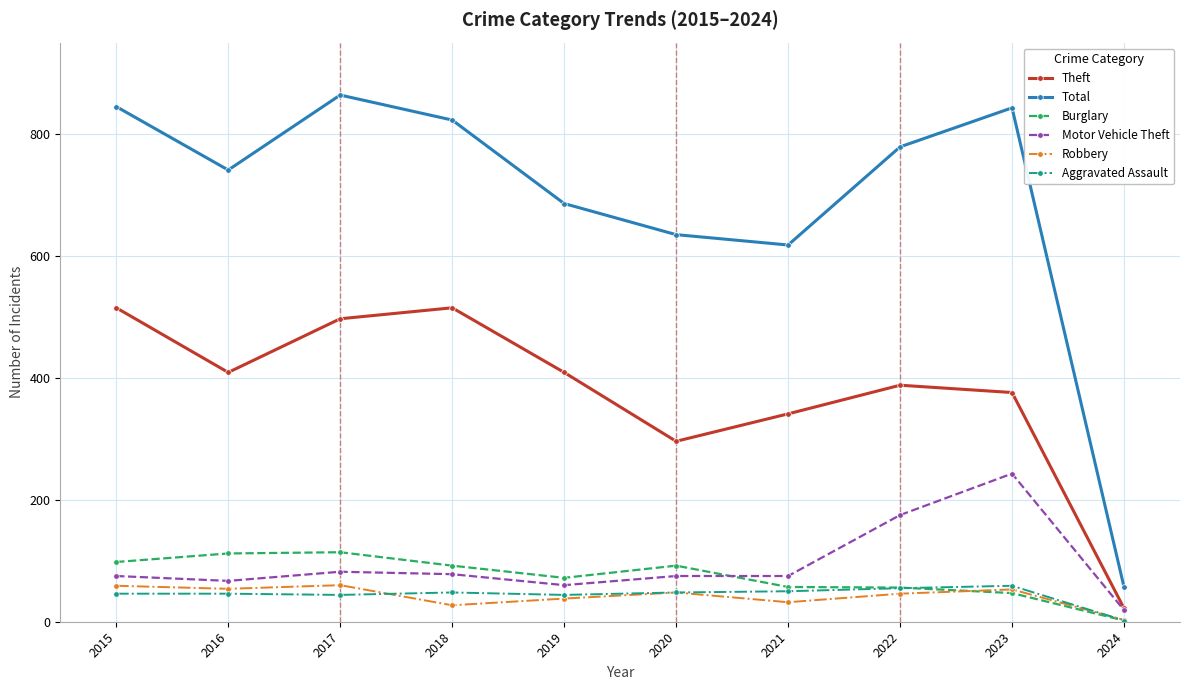

What is the spread (max minus min) of values at 2016?

695